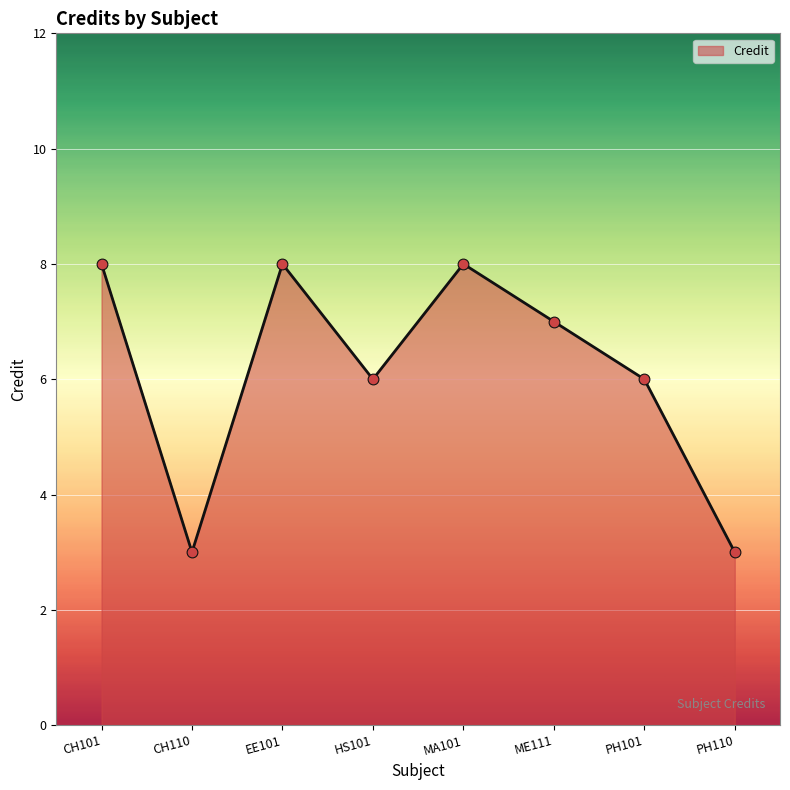

What is the change in value from EE101 to ME111?

-1